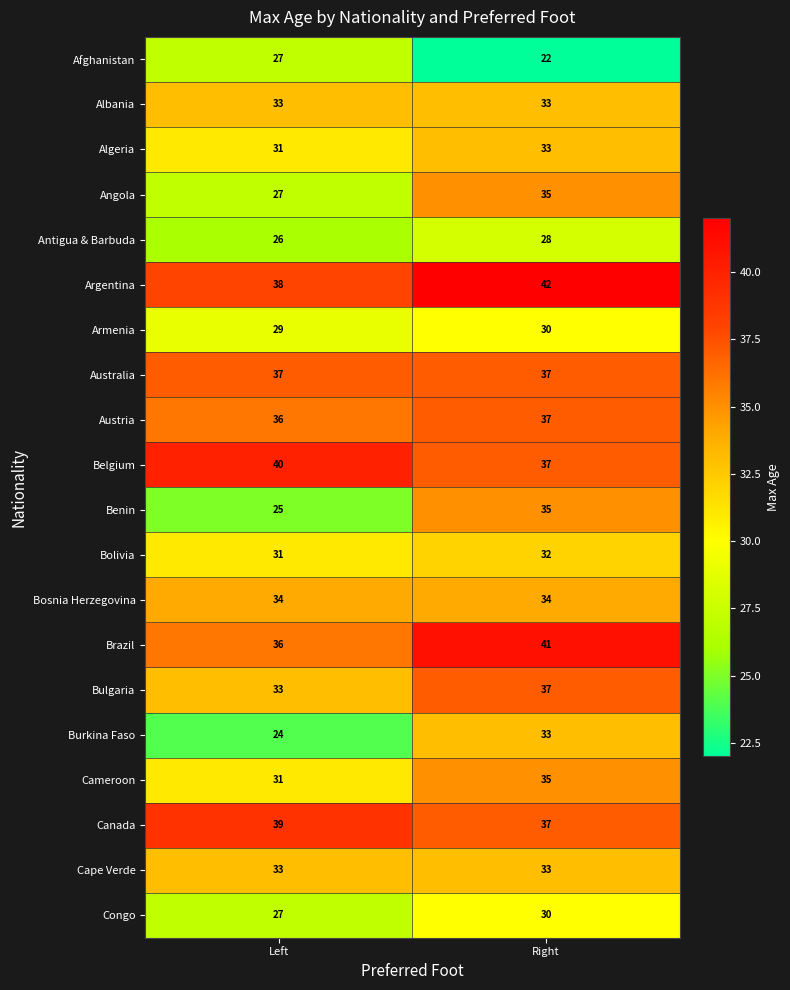

What is the sum of all Australia values?

74